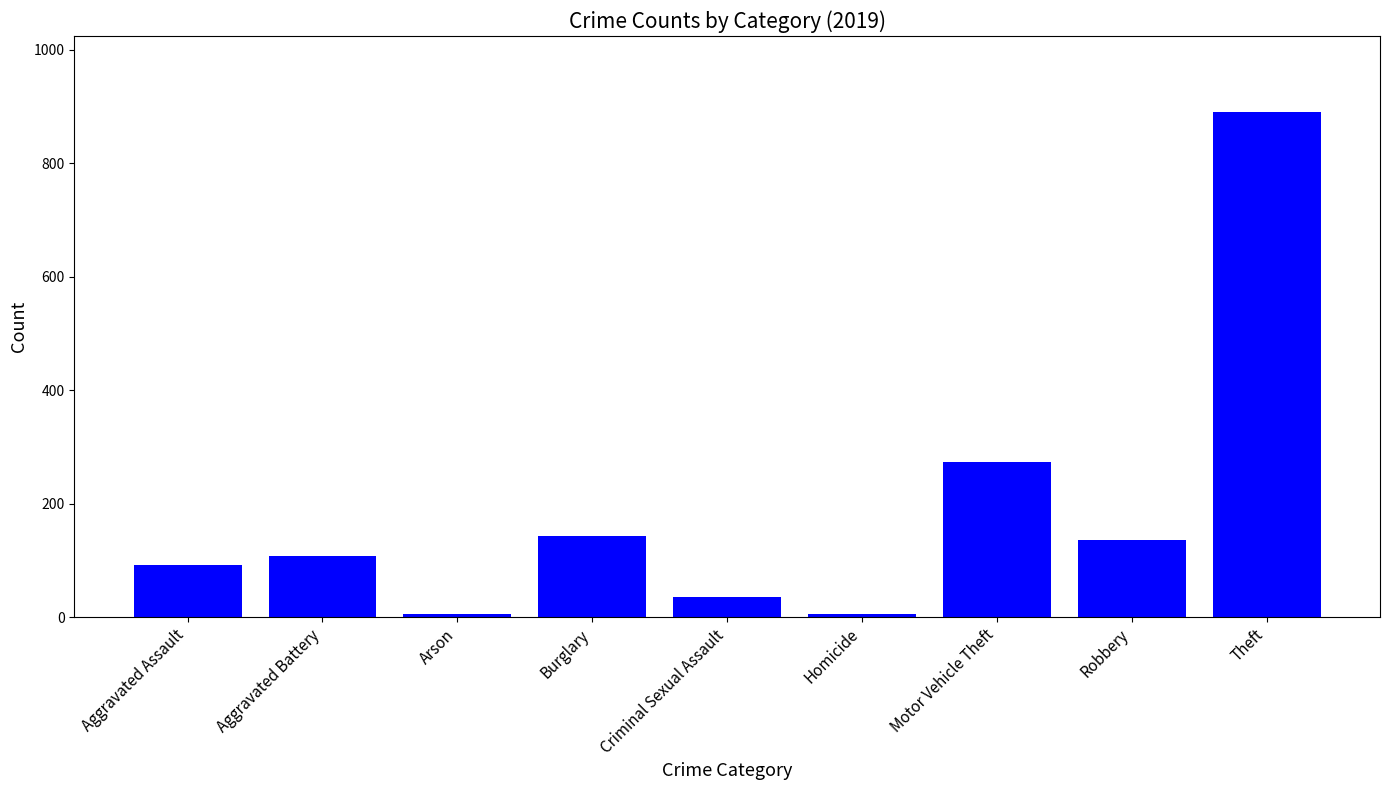

What is the label of the 9th bar from the left?

Theft